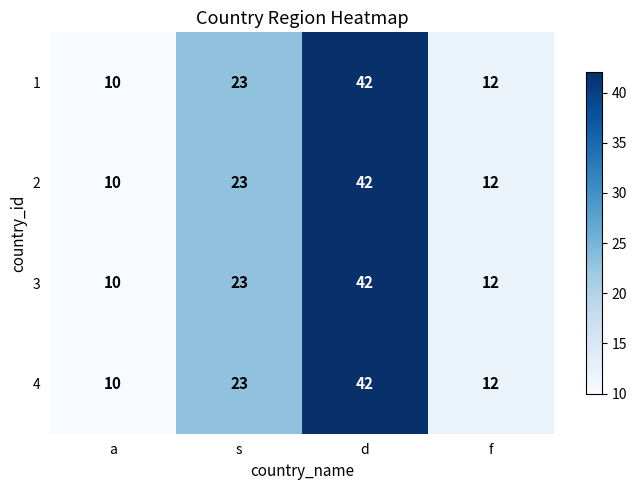

At which category does the chart reach its peak across all series?

d